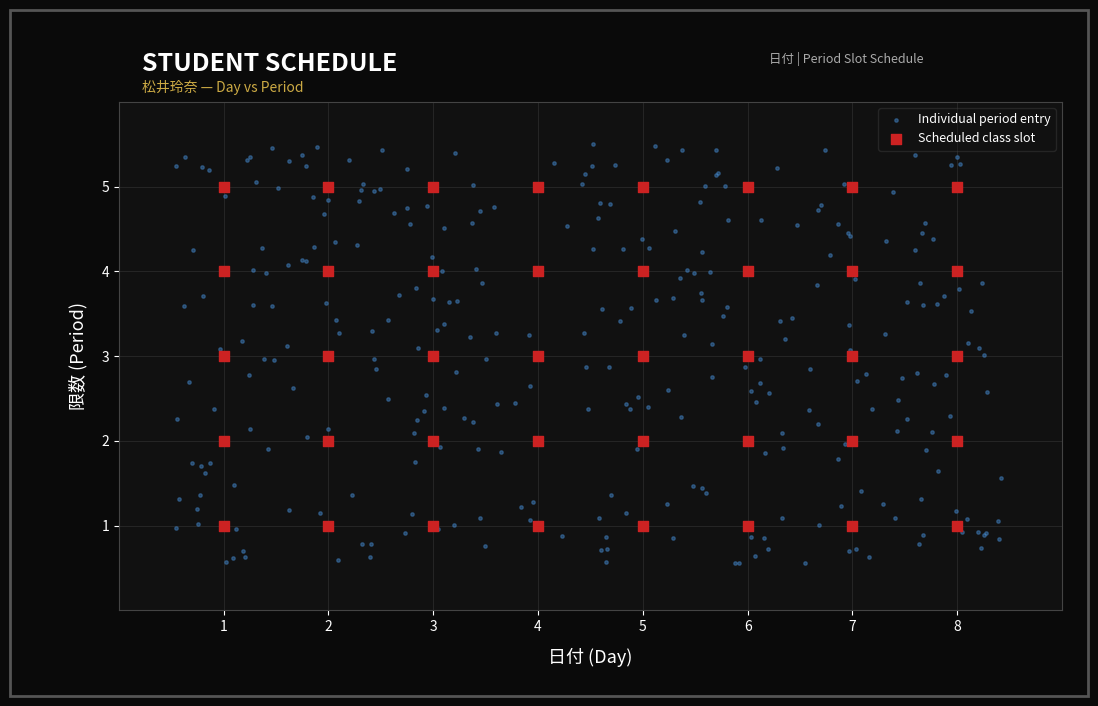

Which series reaches the minimum Y coordinate?

Individual period entry